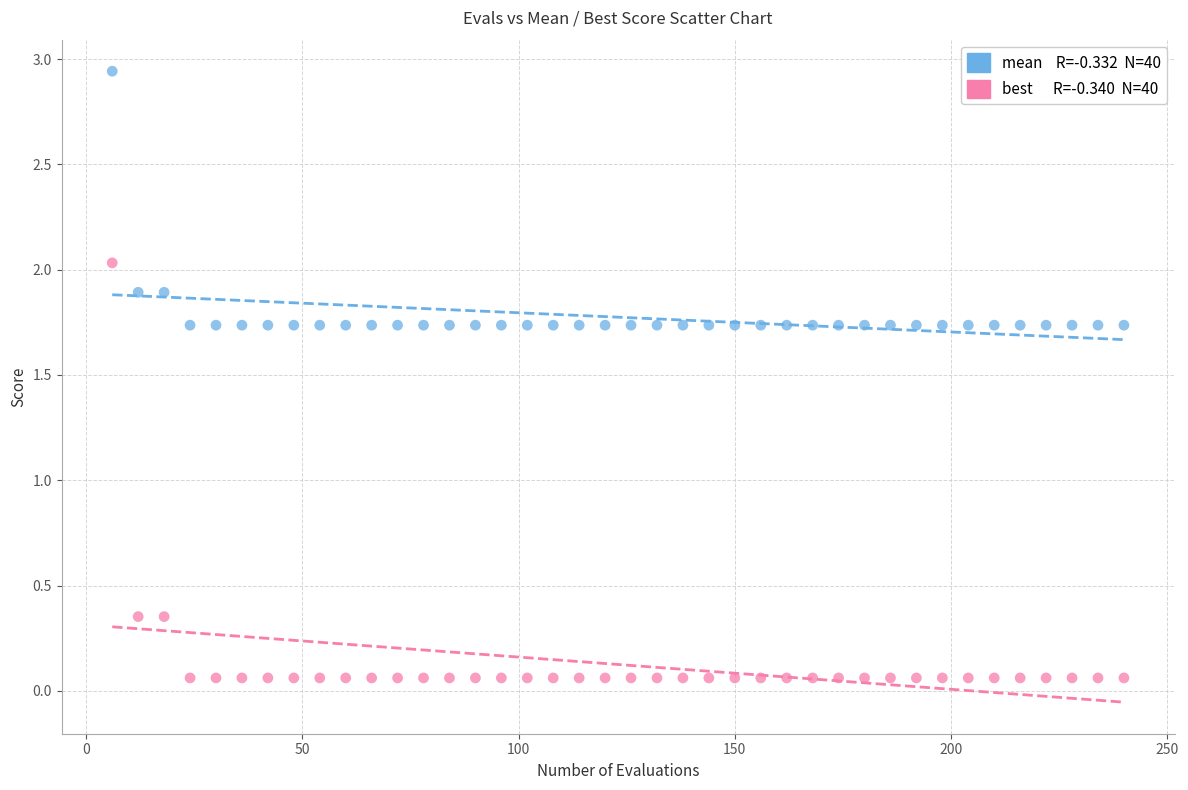

Across all data points, what is the range of X values (max minus min)?

234.0